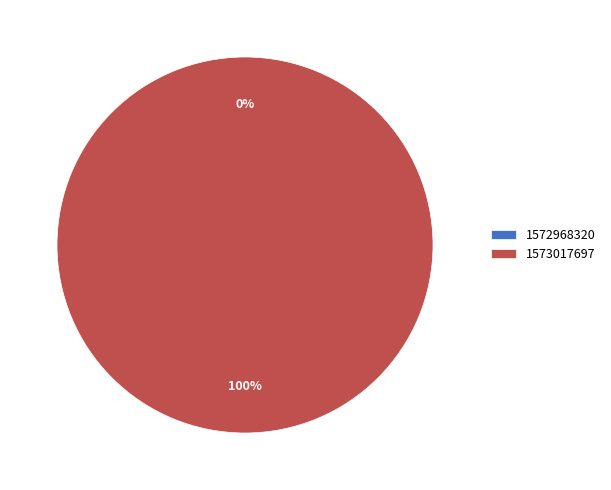

How many segments does this pie chart have?

2